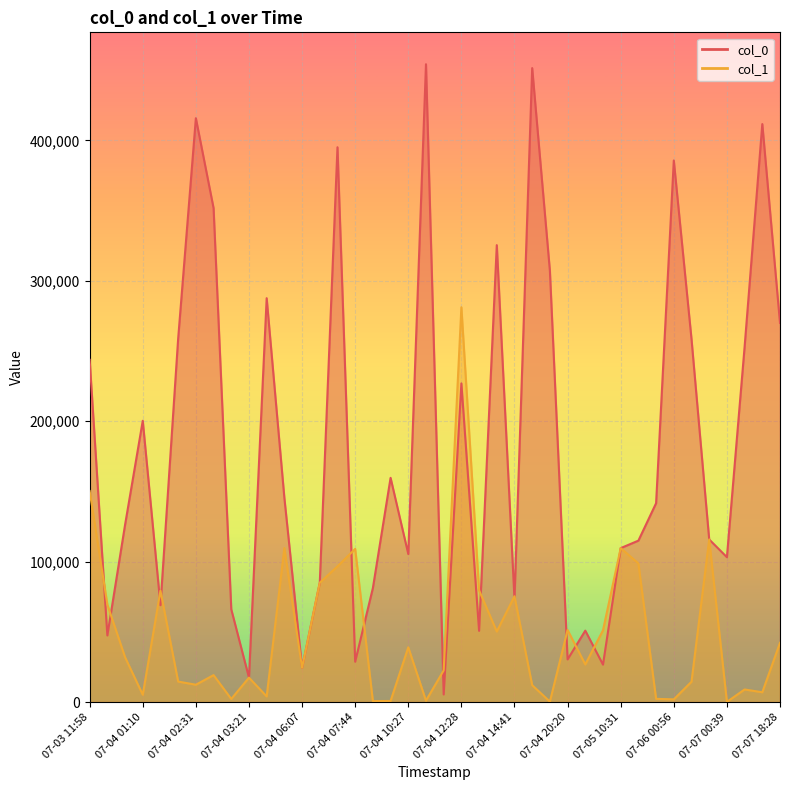

Where is col_1 nearest to the value 140640?

07-03 11:58